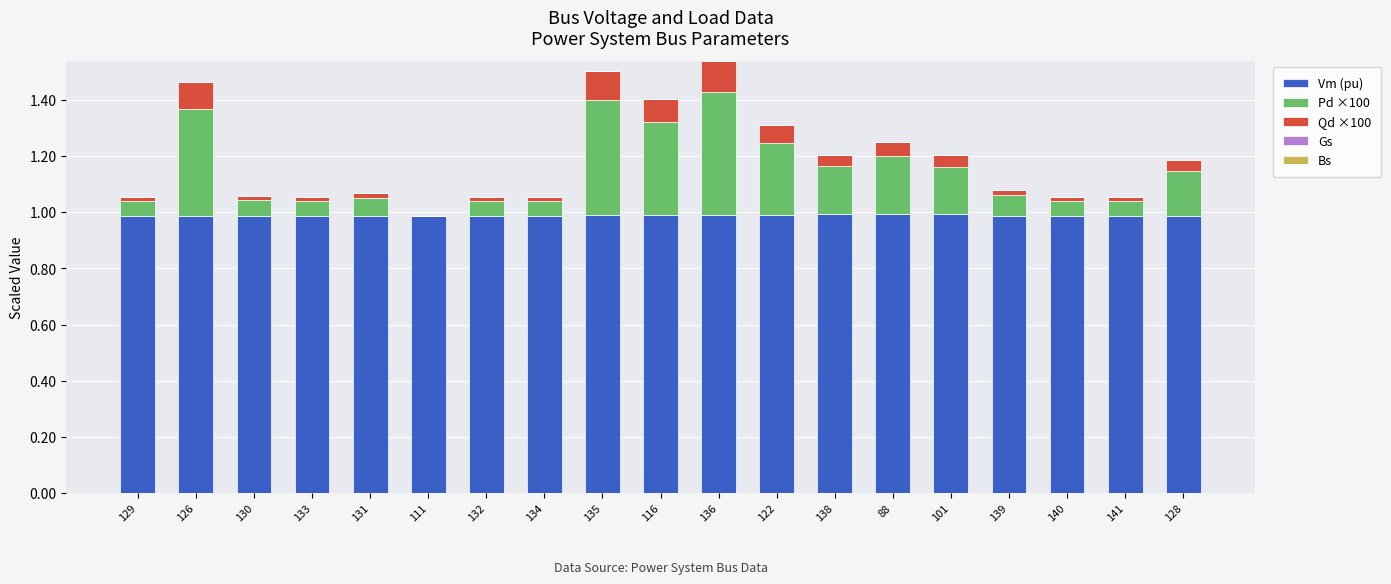

What is the total value across all series at 138?

1.2